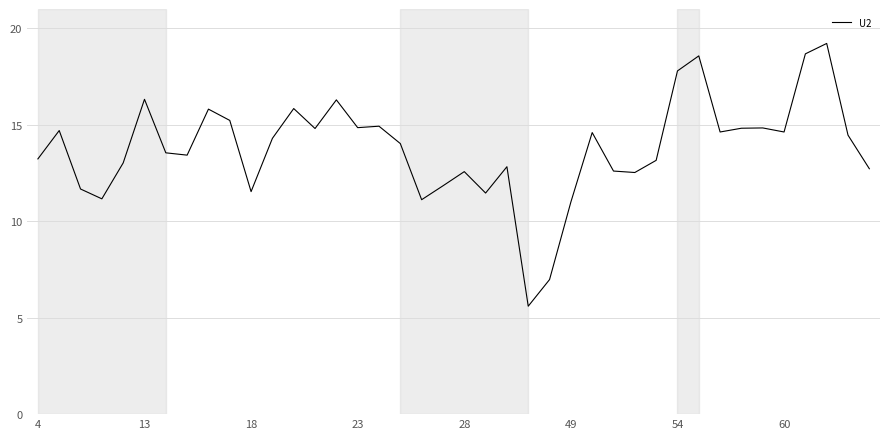

What is the difference between the maximum and minimum values?

13.6